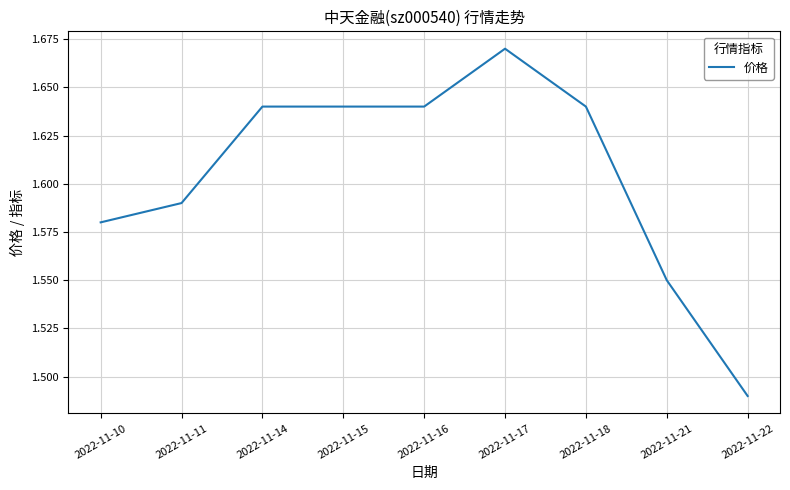

How many lines are shown in the chart?

1